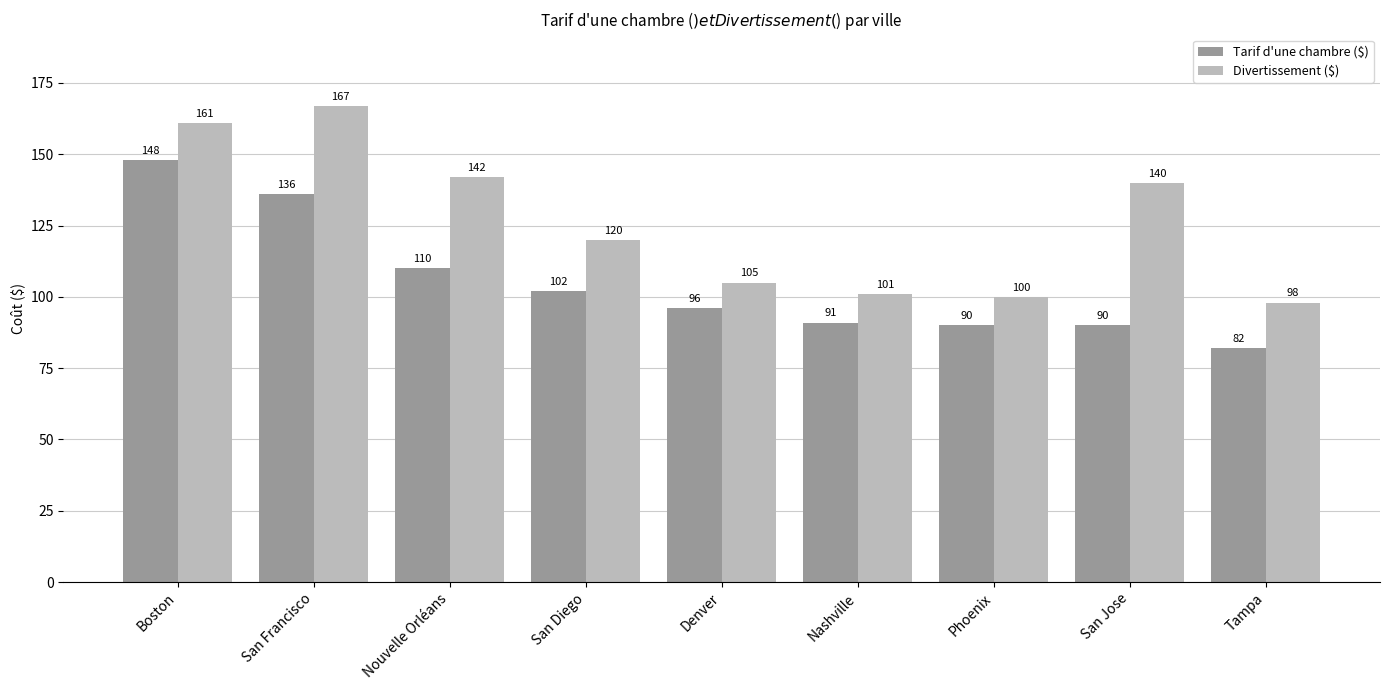

What is the sum of the Tarif d'une chambre ($) values at San Jose and Boston?

238